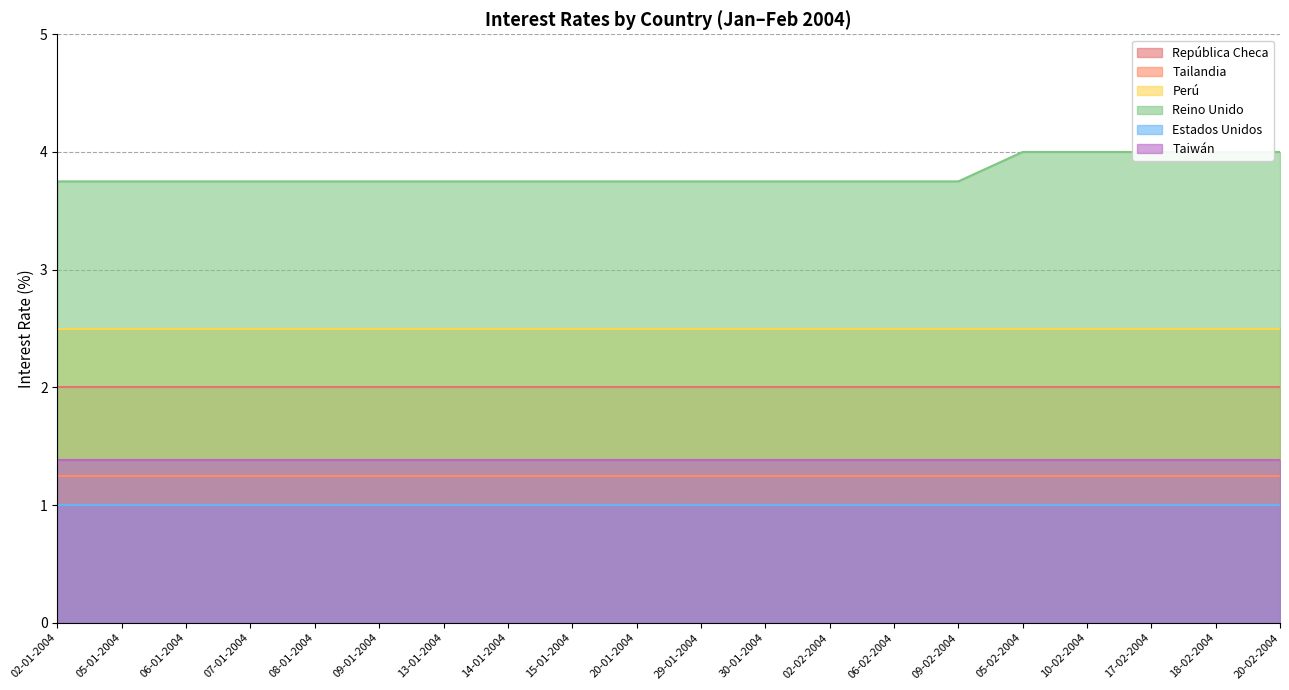

True or false: Estados Unidos and Perú cross at least once.

False